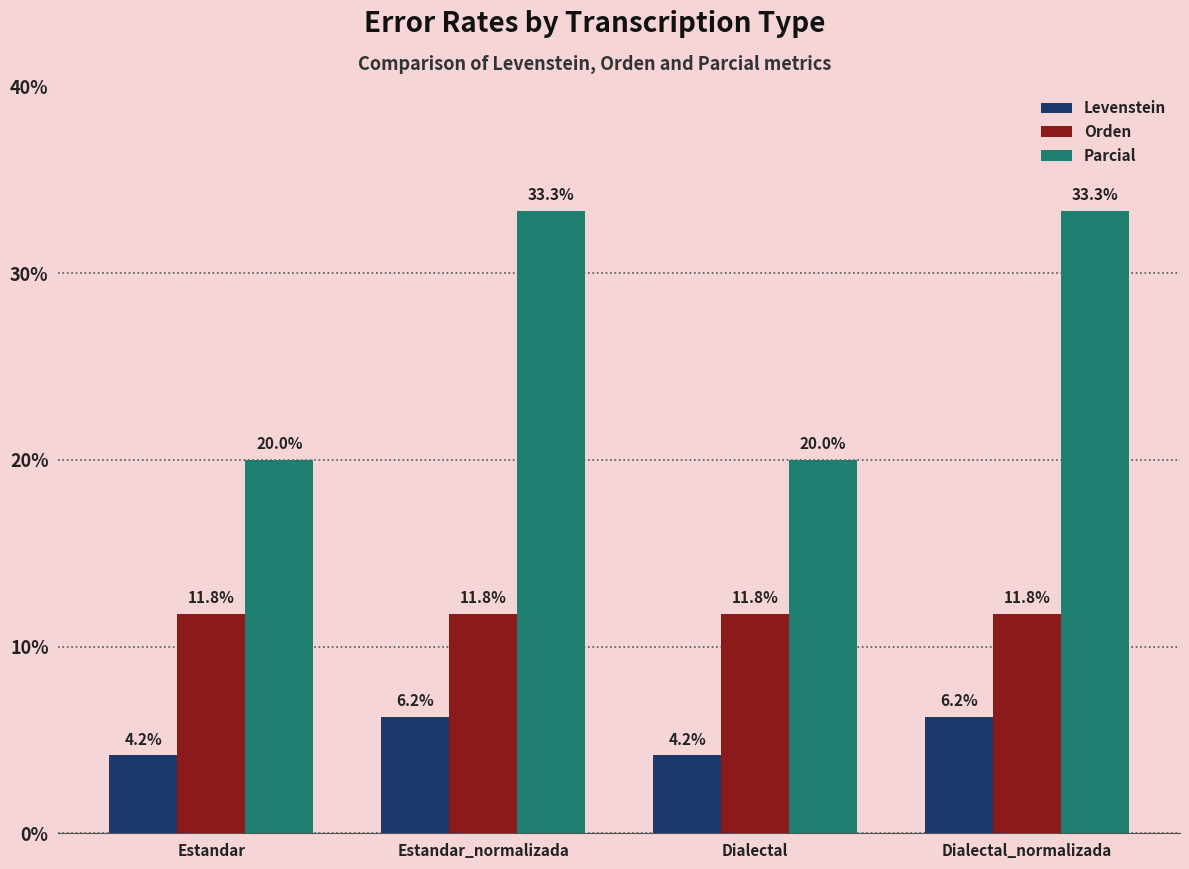

Which series changed the most between Estandar_normalizada and Dialectal?

Parcial